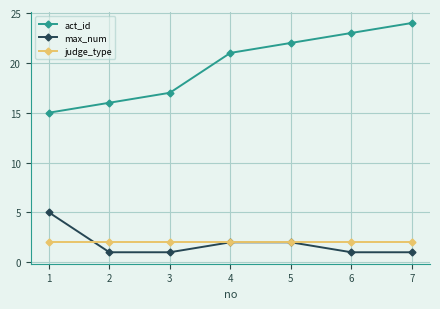

True or false: act_id has a value of 15 at 5.

False